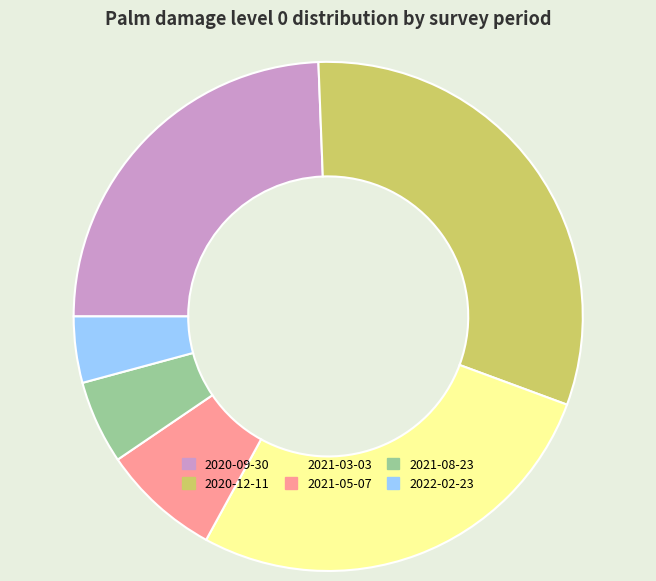

Is there any slice that represents more than half of the pie?

No